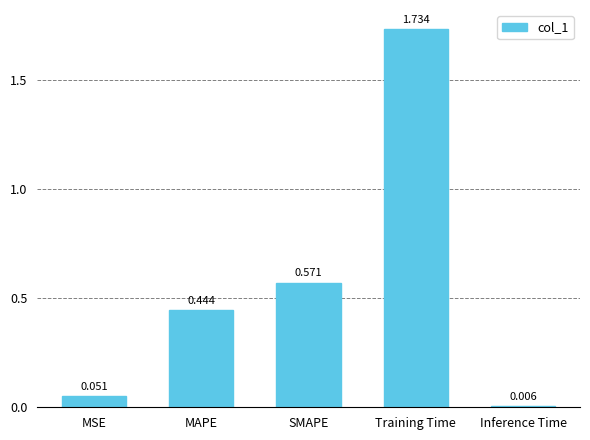

Rank the categories by value from highest to lowest.

Training Time, SMAPE, MAPE, MSE, Inference Time